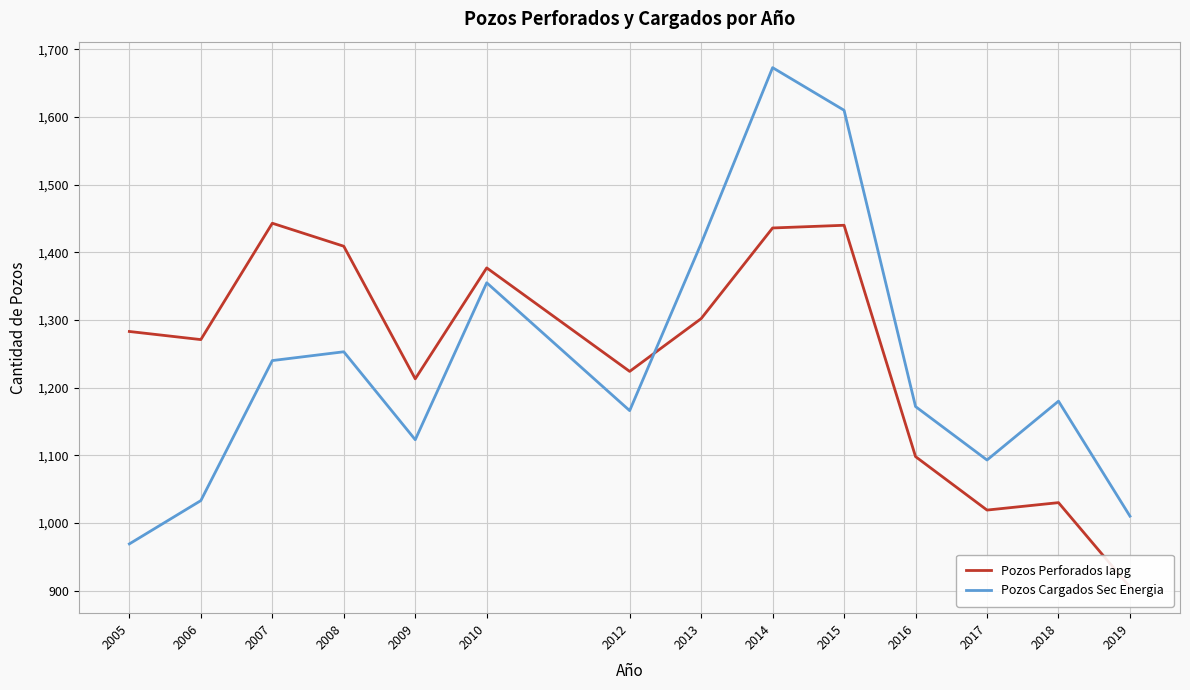

At which category does Pozos Cargados Sec Energia reach its first local peak?

2008